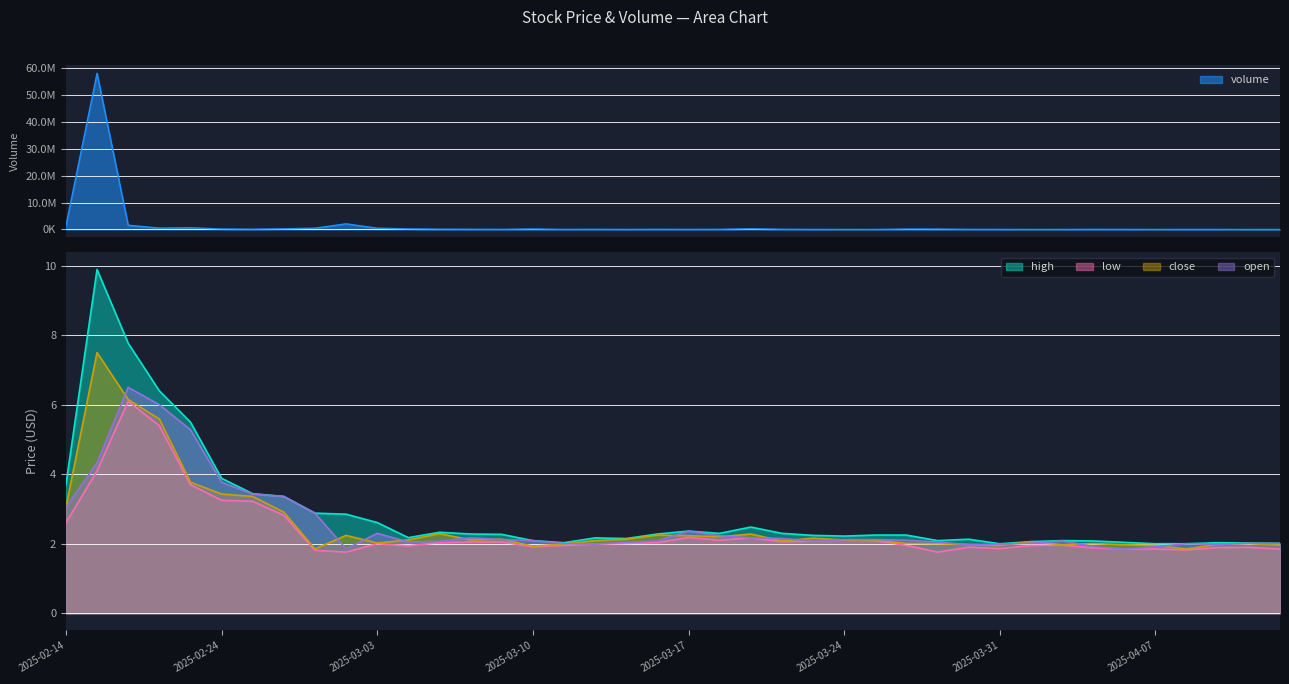

How many interior local peaks does the close series have?

10